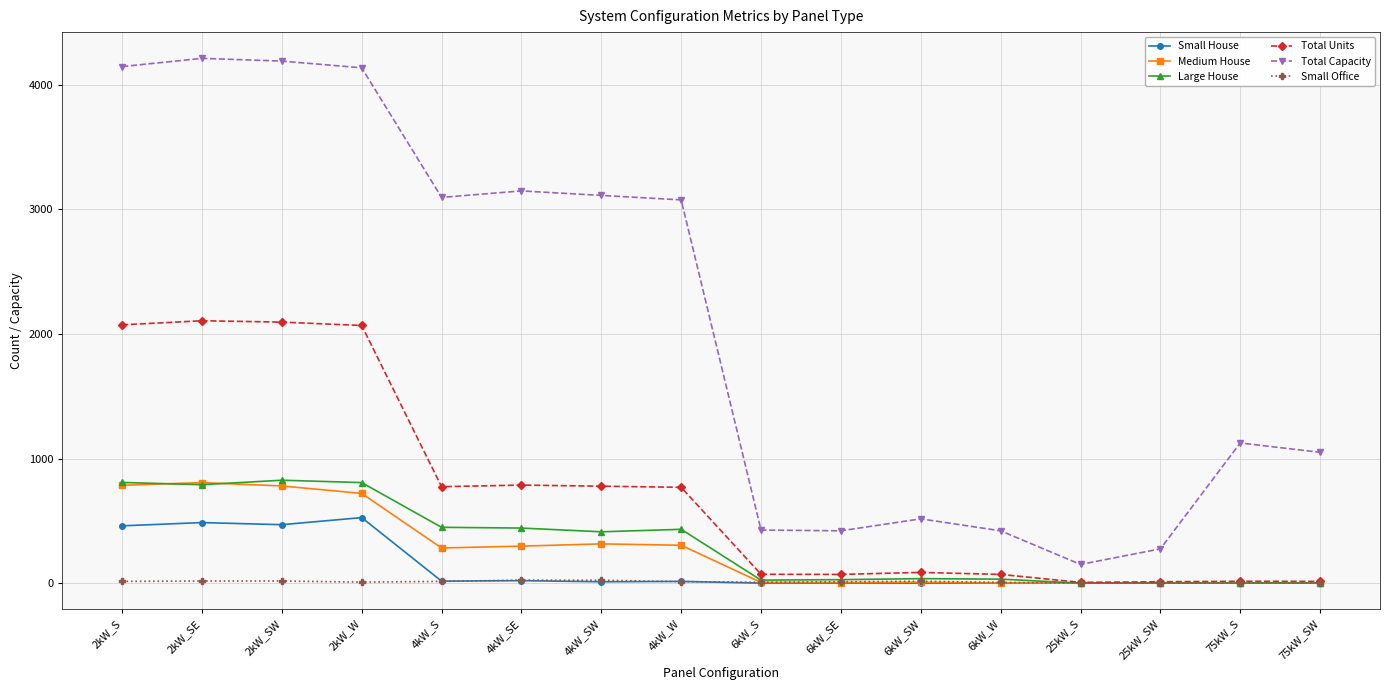

Which series has the largest total across all categories?

Total Capacity